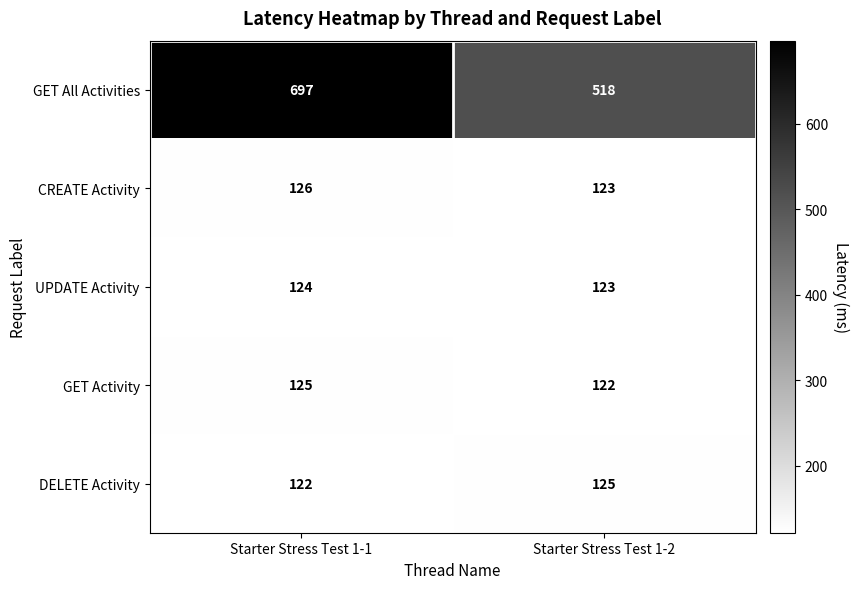

Where is UPDATE Activity nearest to the value 123?

Starter Stress Test 1-2